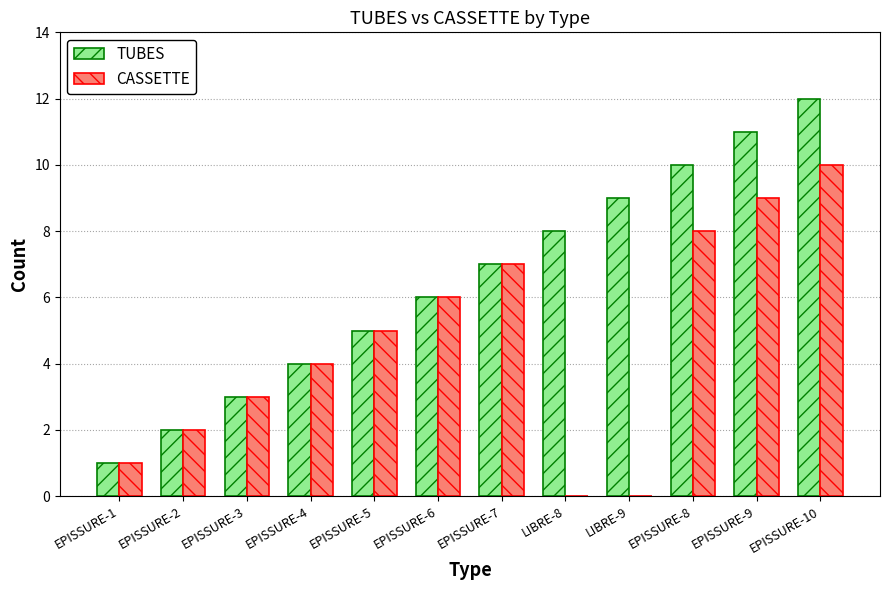

The value of CASSETTE at LIBRE-8 is -7. True or false?

False